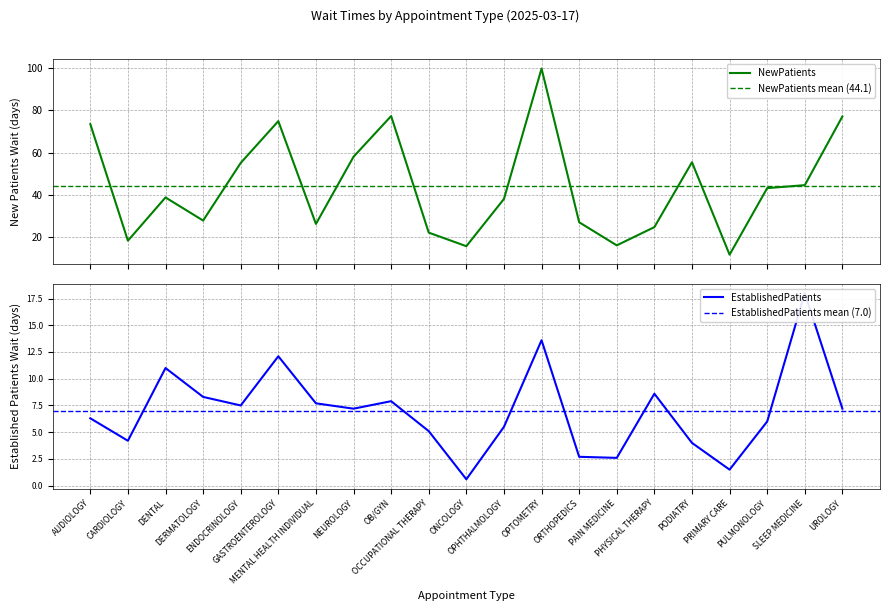

Which has a higher value, ENDOCRINOLOGY or OCCUPATIONAL THERAPY?

ENDOCRINOLOGY